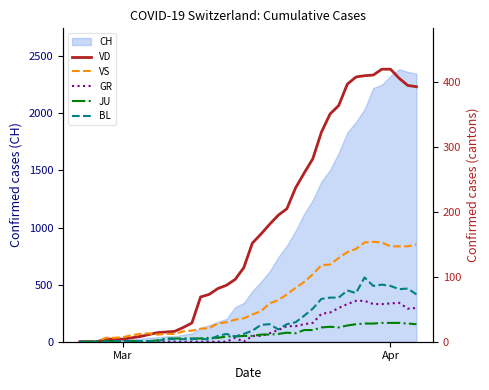

What is the difference between the maximum and minimum values in the VD series?

420